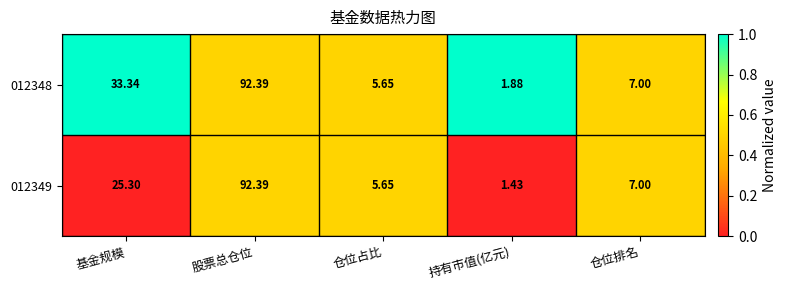

Rank the categories by 012348 value from lowest to highest.

持有市值(亿元), 仓位占比, 仓位排名, 基金规模, 股票总仓位